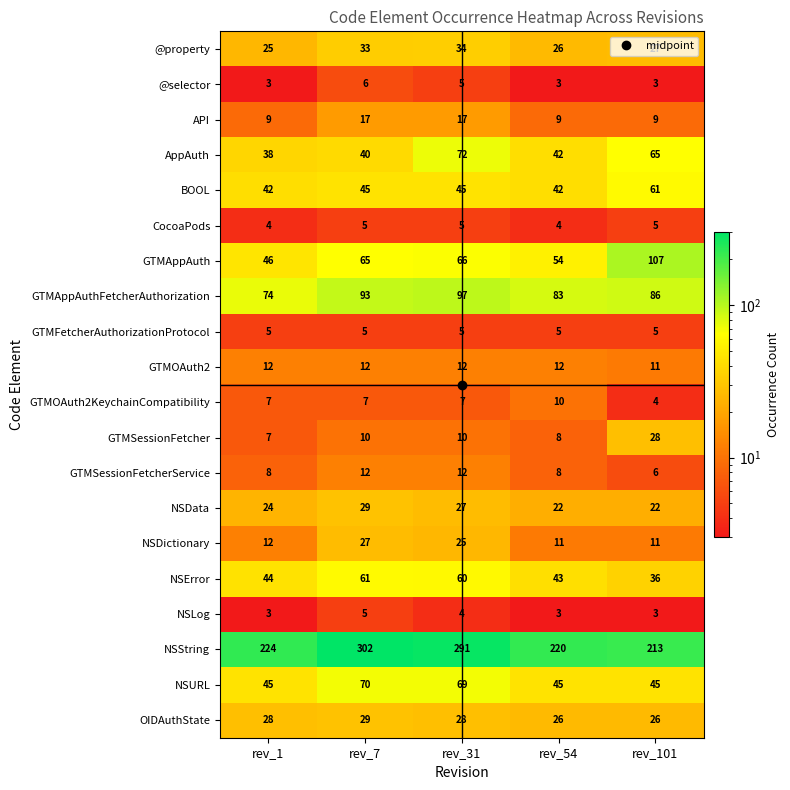

What is the sum of all AppAuth values?

257